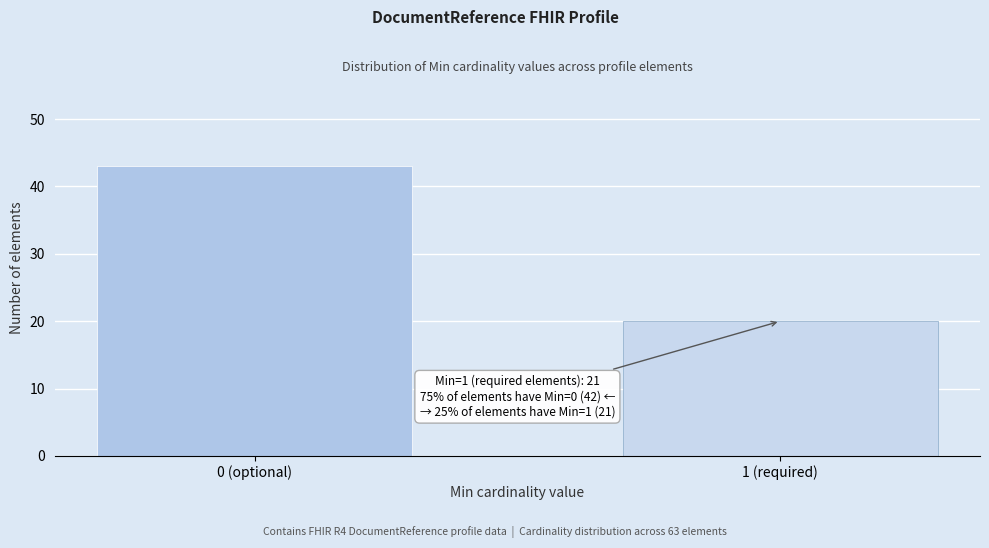

Reading right to left, list all the values displayed in this chart.

20	43